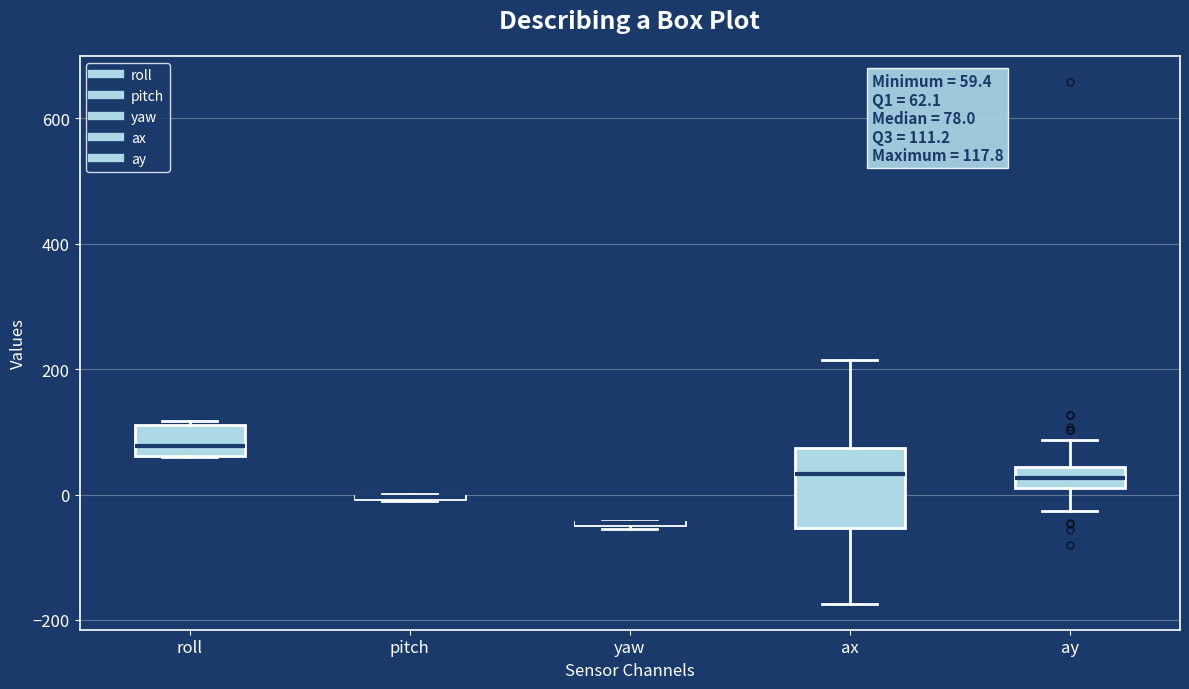

Comparing the boxes themselves (not the whiskers), which one is the tallest?

ax